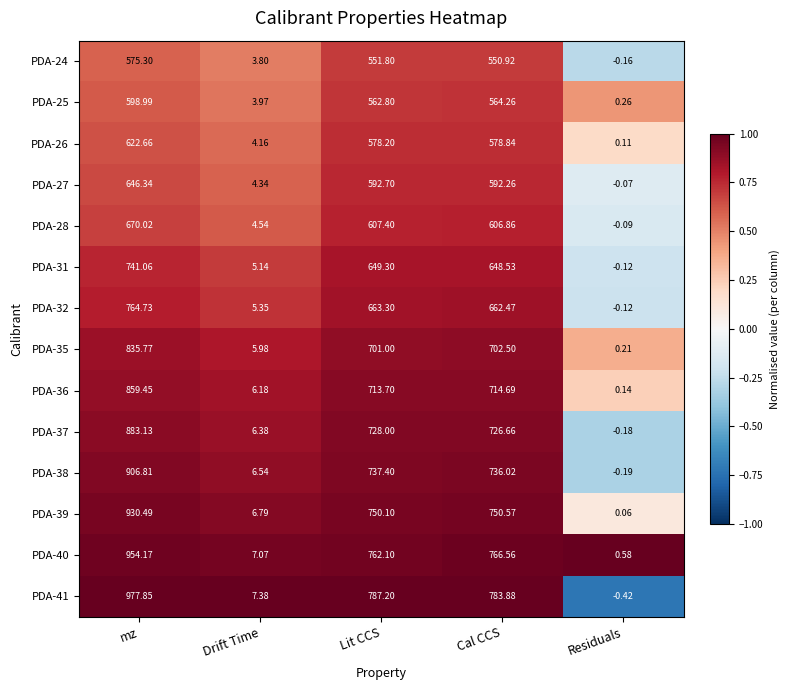

Rank the categories by PDA-31 value from lowest to highest.

Residuals, Drift Time, Cal CCS, Lit CCS, mz